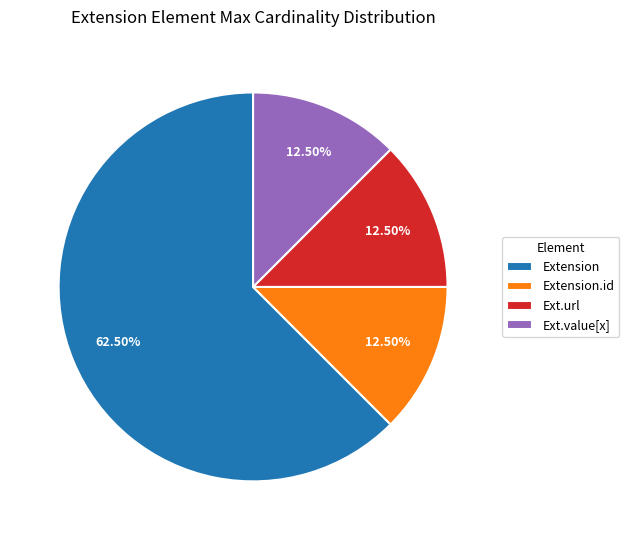

Does Extension account for over 50% of the chart?

Yes